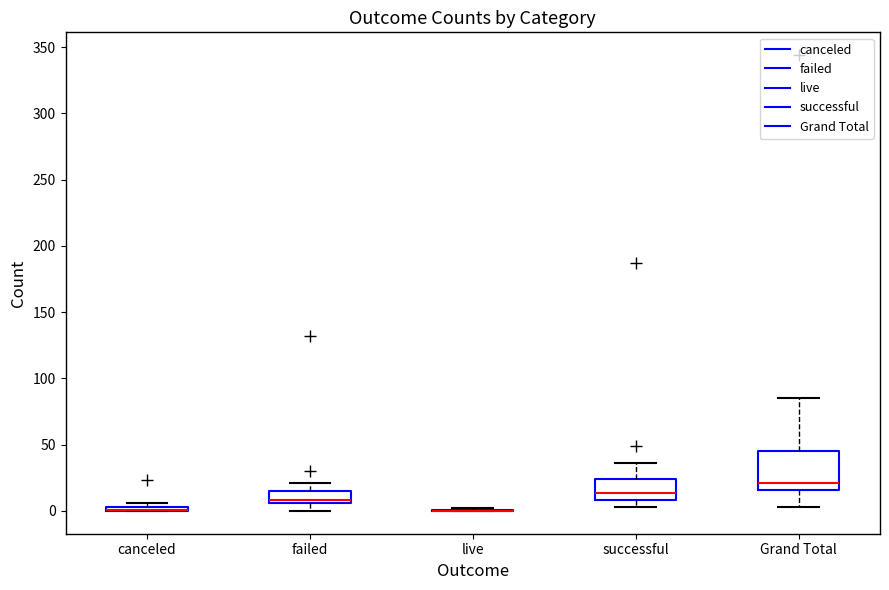

Which box is the tallest, from its lower edge to its upper edge?

Grand Total